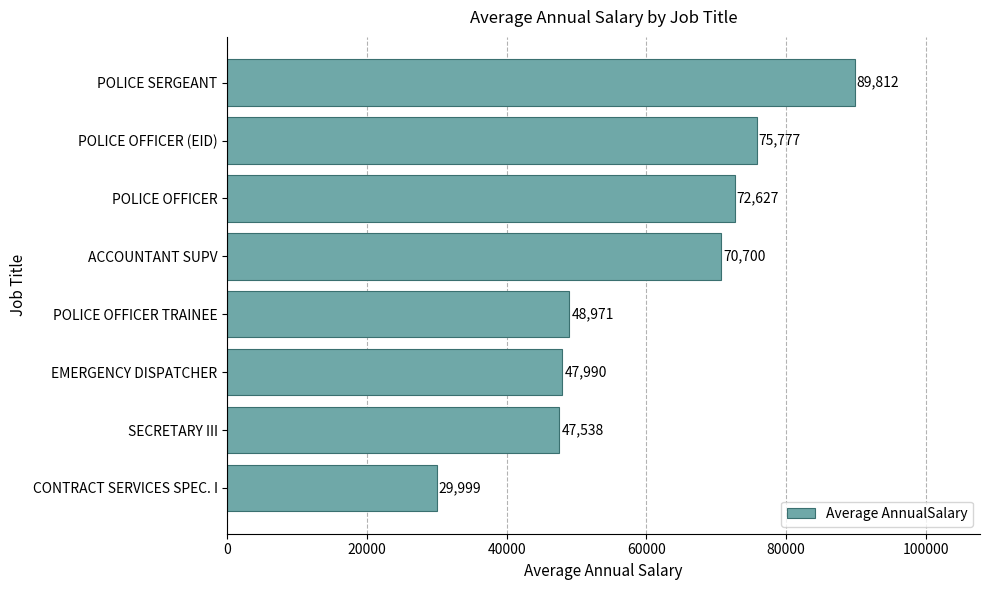

Is it true that the value at POLICE OFFICER TRAINEE is 48971.0?

True